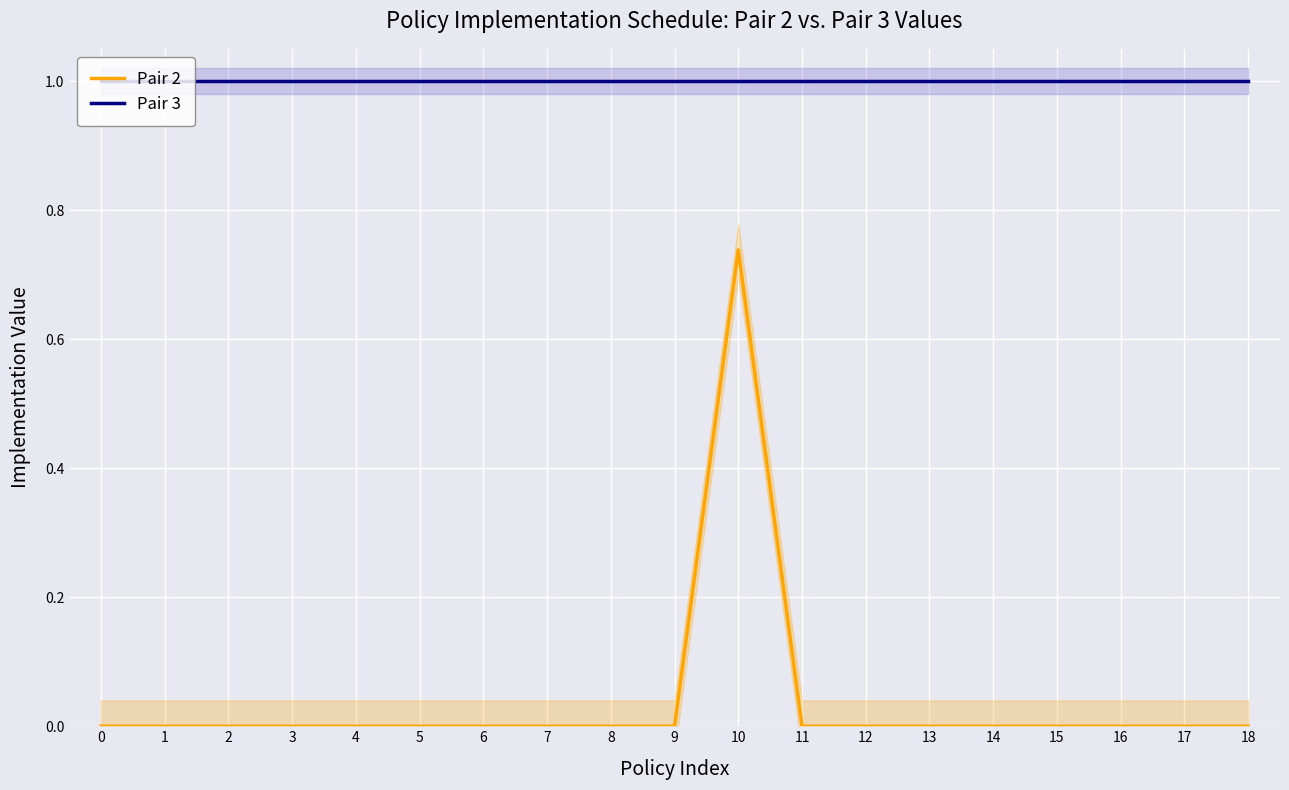

What is the highest value of the Pair 3 series?

1.0